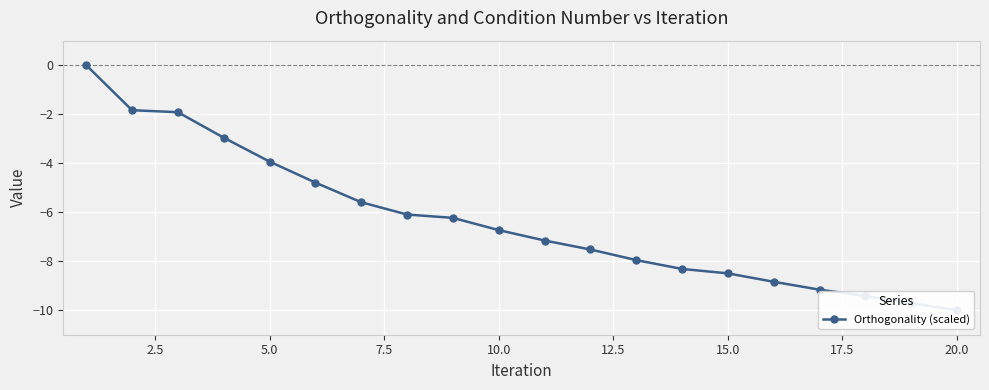

What is the smallest value displayed?

-10.0